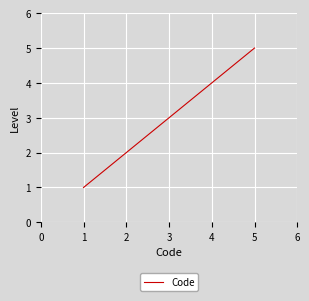

List the labels in order of value, smallest first.

1, 2, 3, 4, 5